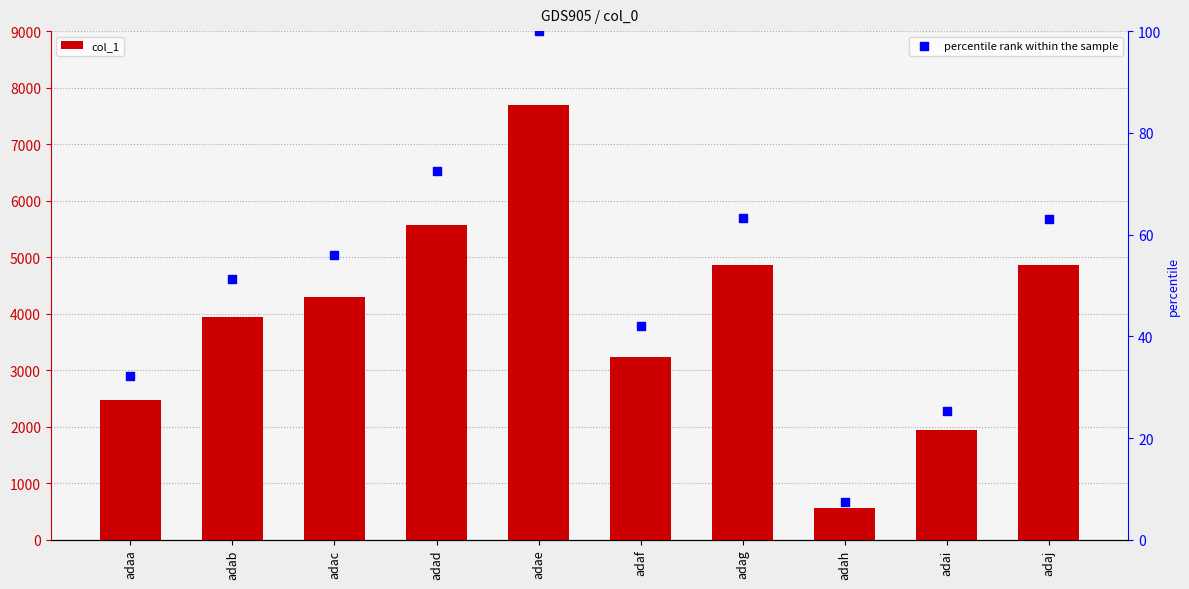

Is the value of col_1 at adag greater than the value of percentile rank within the sample at adai?

Yes